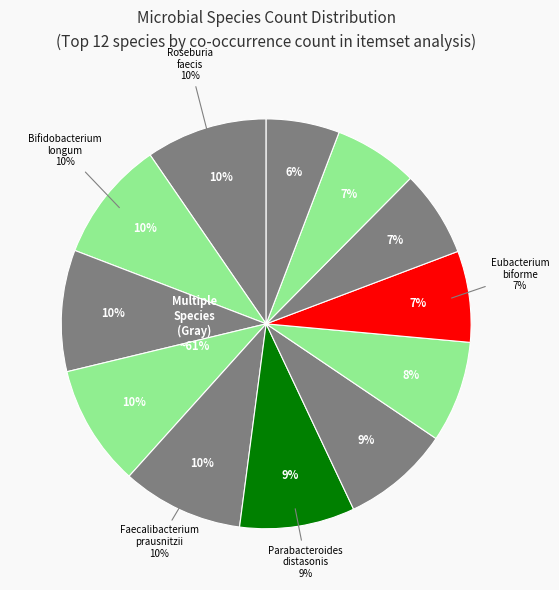

Approximately how many times larger is the value at Dorea_formicigenerans compared to Eubacterium_biforme?

1.3